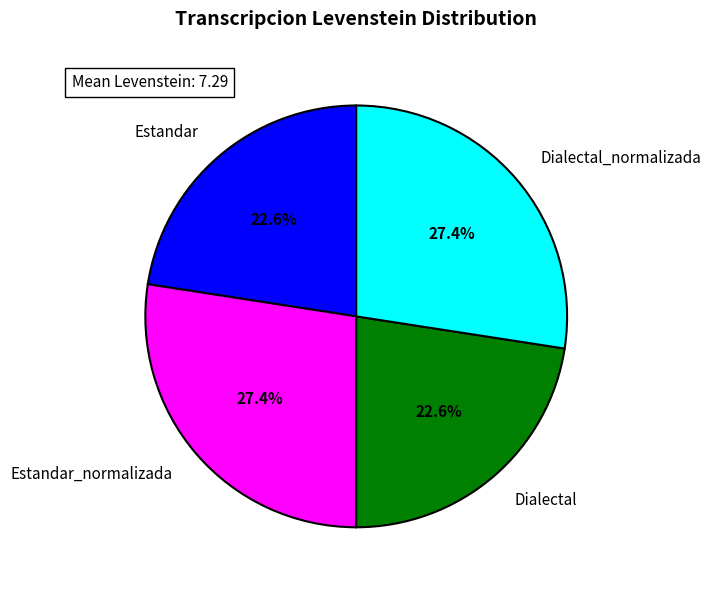

Does Dialectal represent more than half of the total?

No